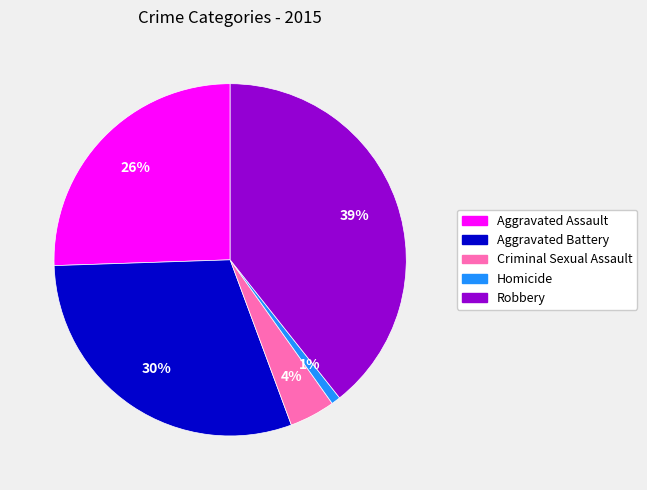

Rank the categories by value from lowest to highest.

Homicide, Criminal Sexual Assault, Aggravated Assault, Aggravated Battery, Robbery